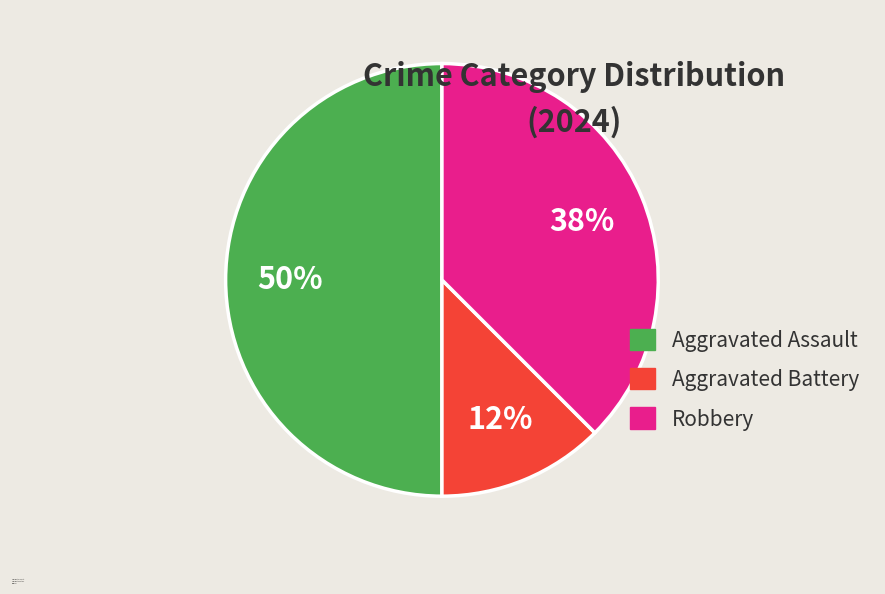

To the nearest percent, what is the average slice percentage?

33%